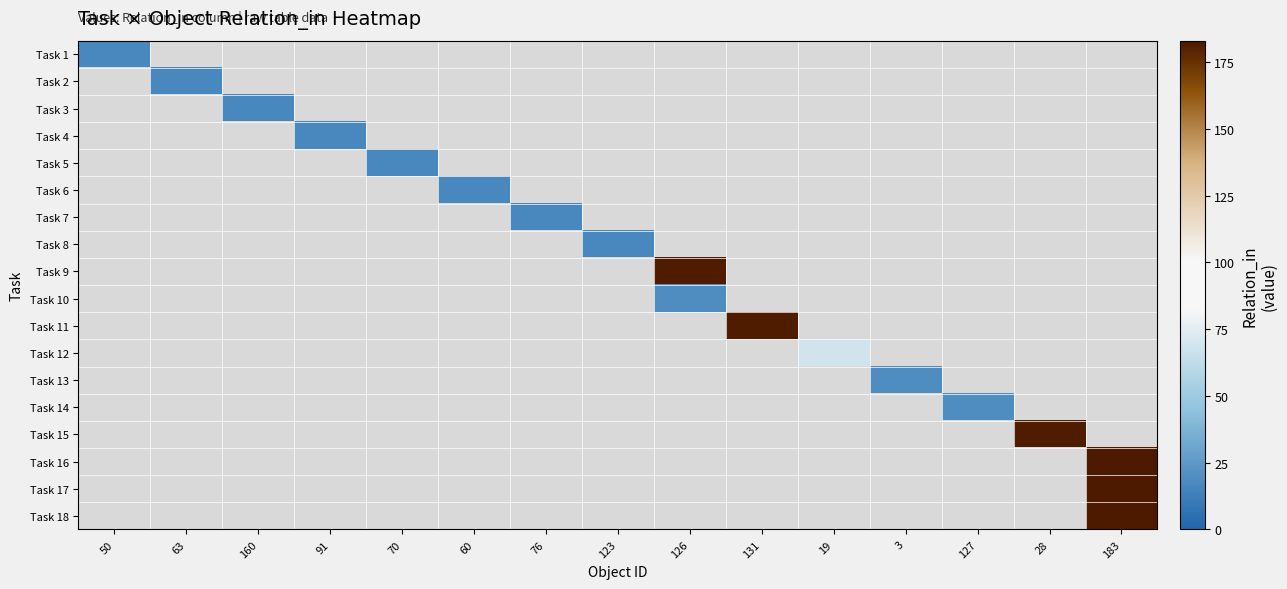

Is the value of Task 2 at 70 greater than the value of Task 11 at 3?

No